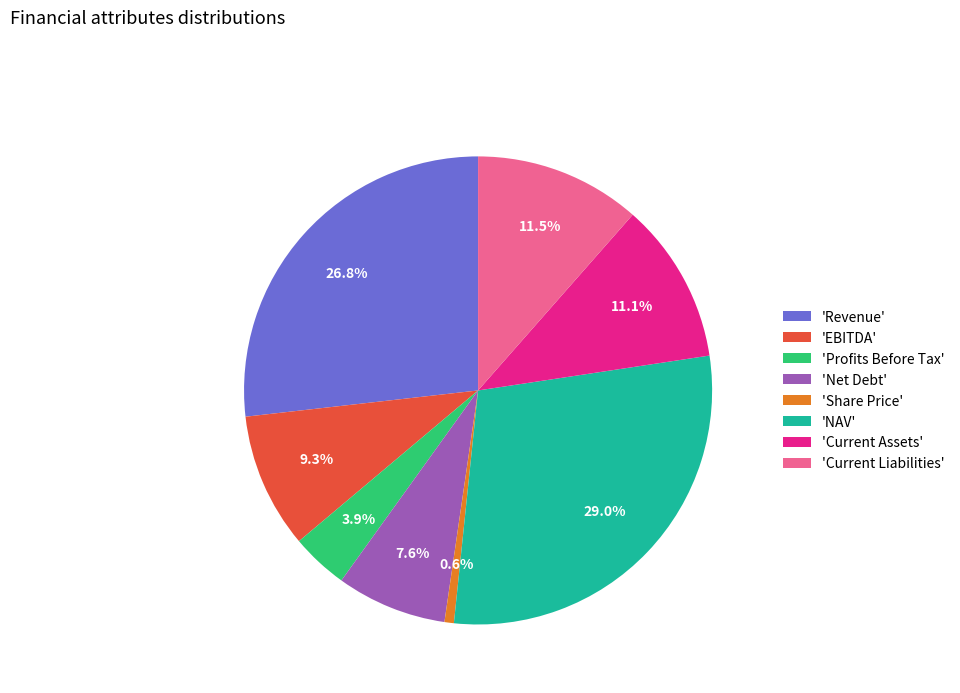

Is the sum of 'Current Assets' and 'NAV' greater than half?

No